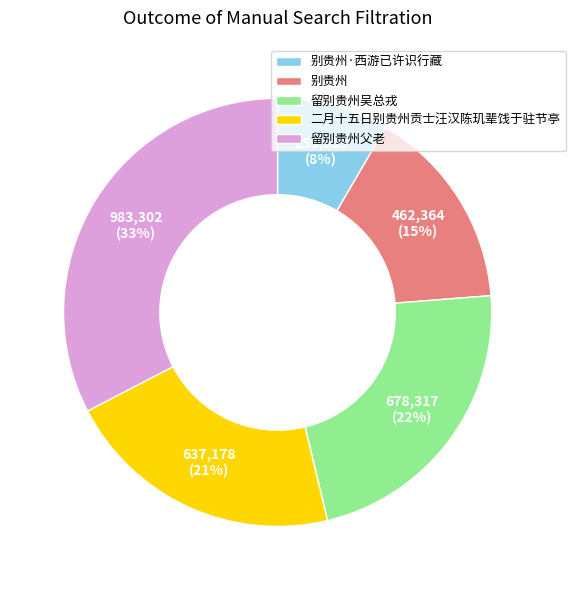

To the nearest percent, what portion does 留别贵州吴总戎 represent?

22%